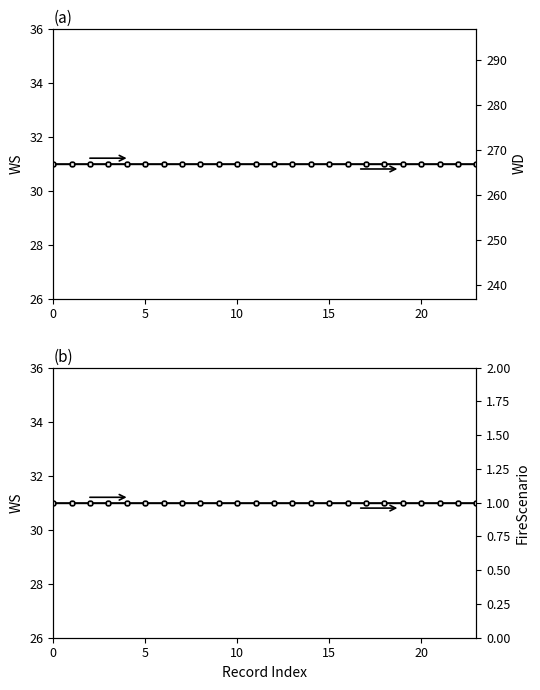

True or false: WS and FireScenario intersect in this chart.

False